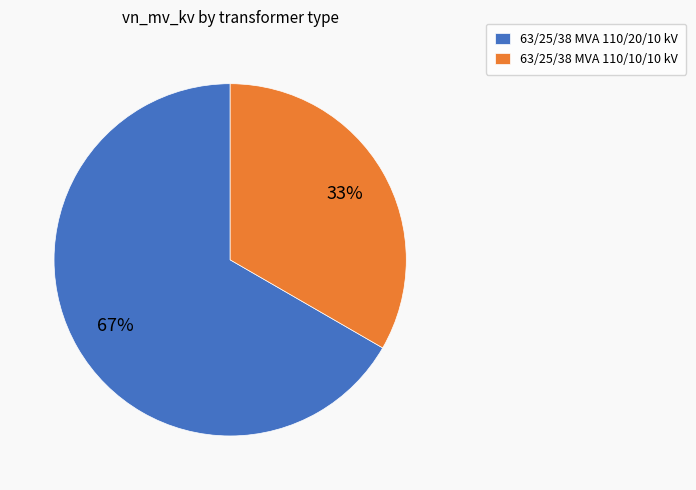

Is there any slice that represents more than half of the pie?

Yes